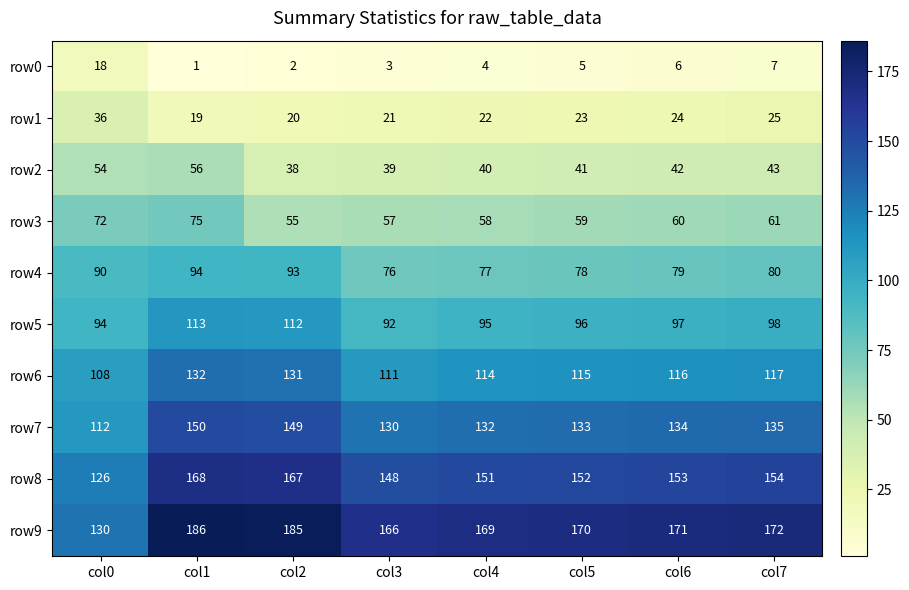

What is the total value across all series at col6?

882